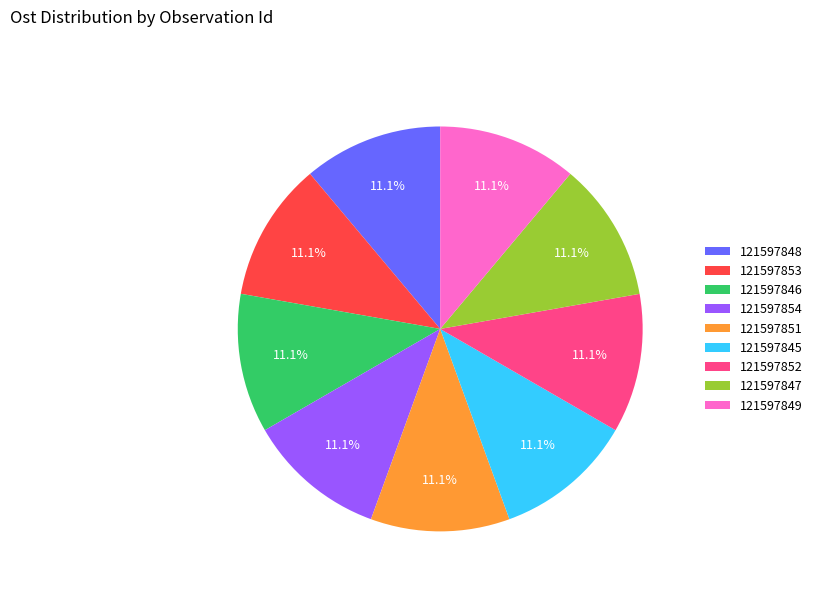

Count the number of slices in the pie.

9